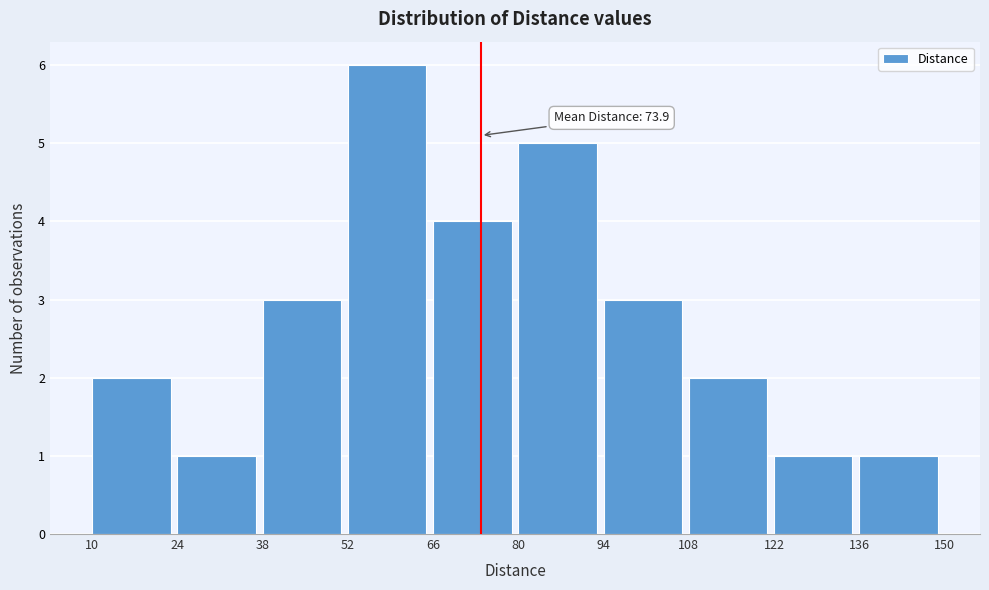

Which range on the x-axis has the tallest bar?

52 to 66